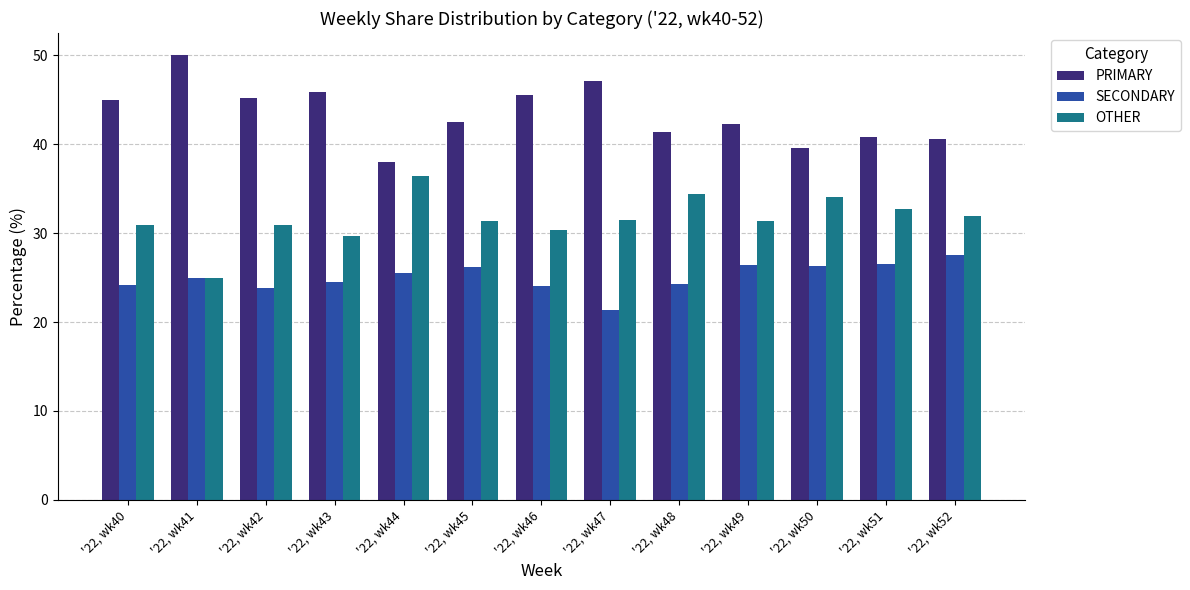

List the series in order of their peak value, highest first.

PRIMARY, OTHER, SECONDARY